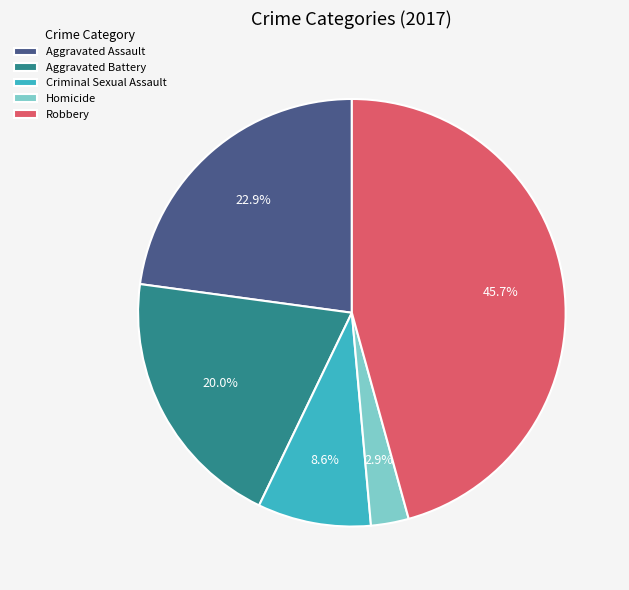

True or false: Criminal Sexual Assault accounts for 1% of the total.

False